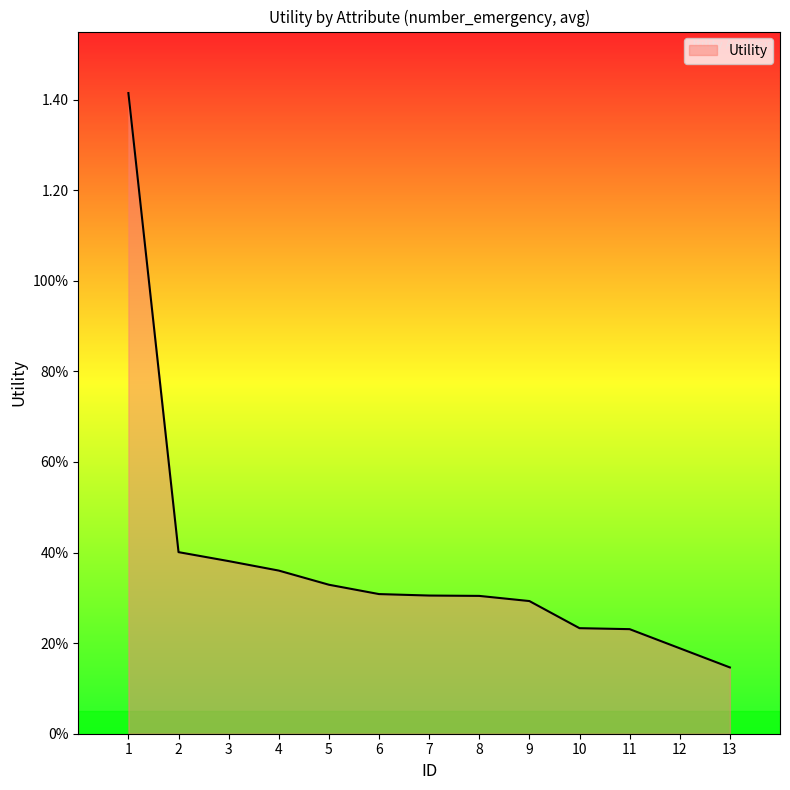

What is the change in value from 3 to 8?

-0.1